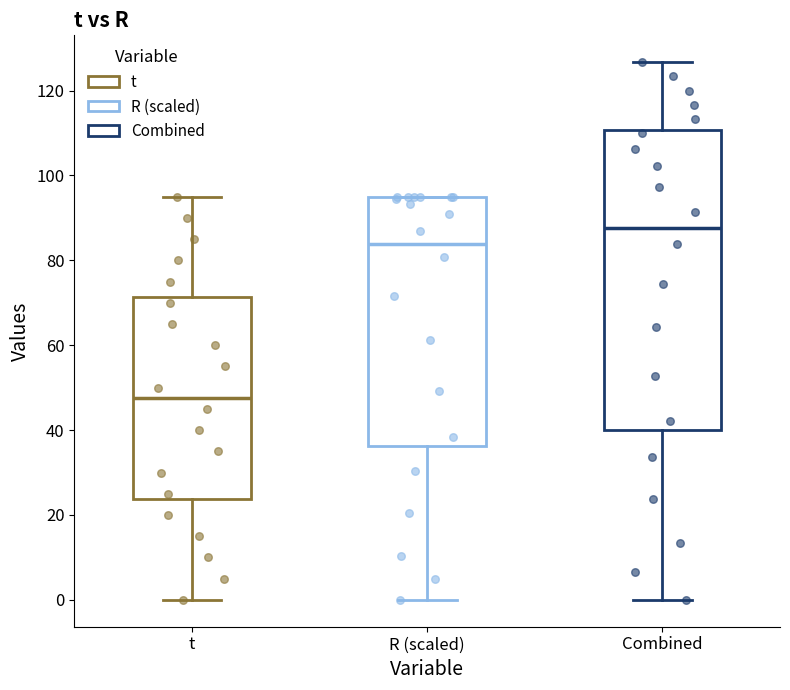

Where is the upper edge of the box for t on the y-axis? The values are not printed on the chart, so give them approximately, as read against the axis.

72